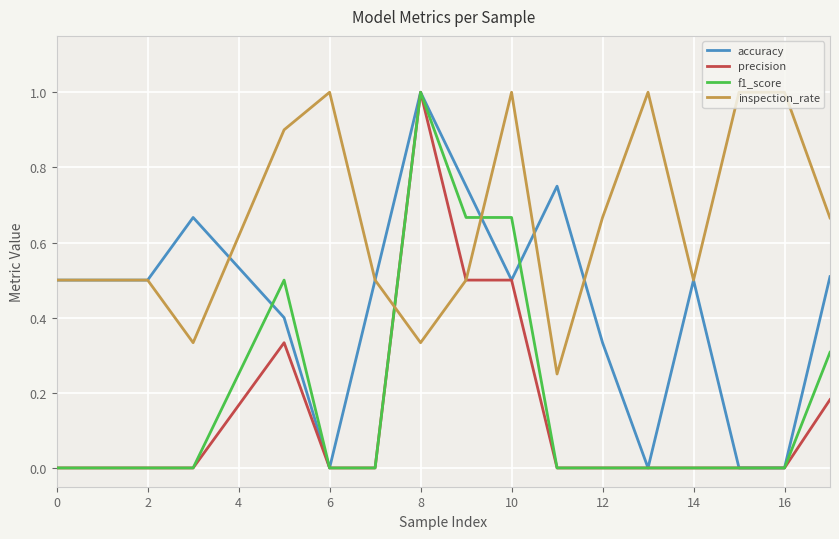

True or false: f1_score and inspection_rate cross at least once.

True